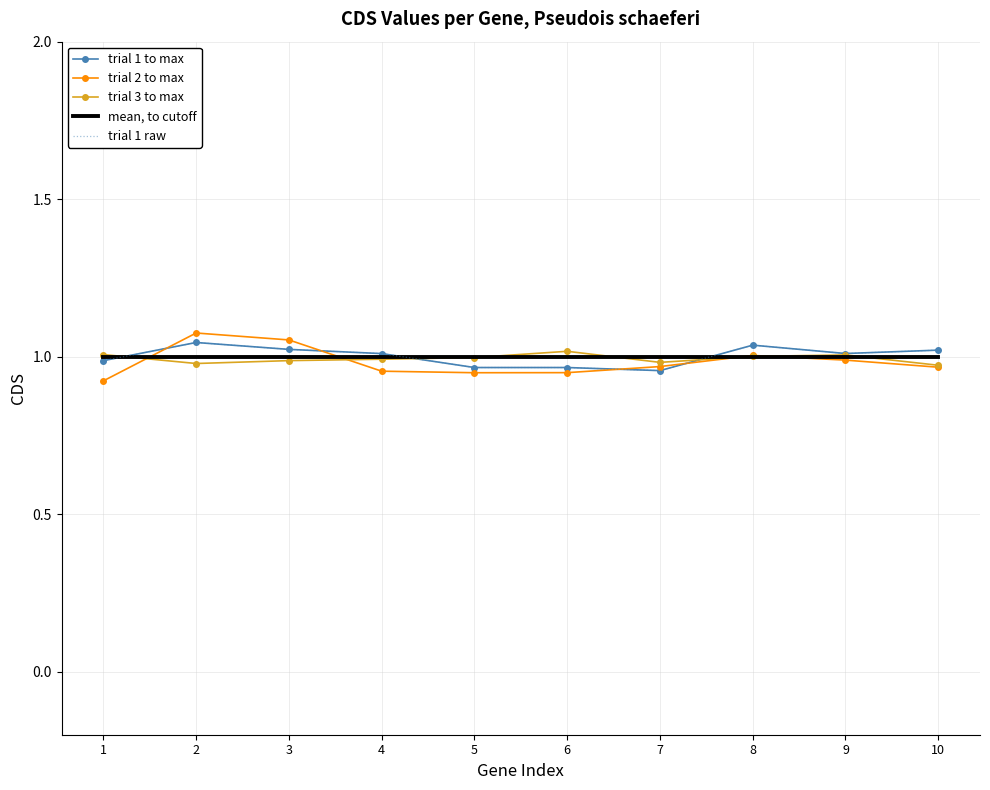

Where is trial 3 to max nearest to the value 0?

10